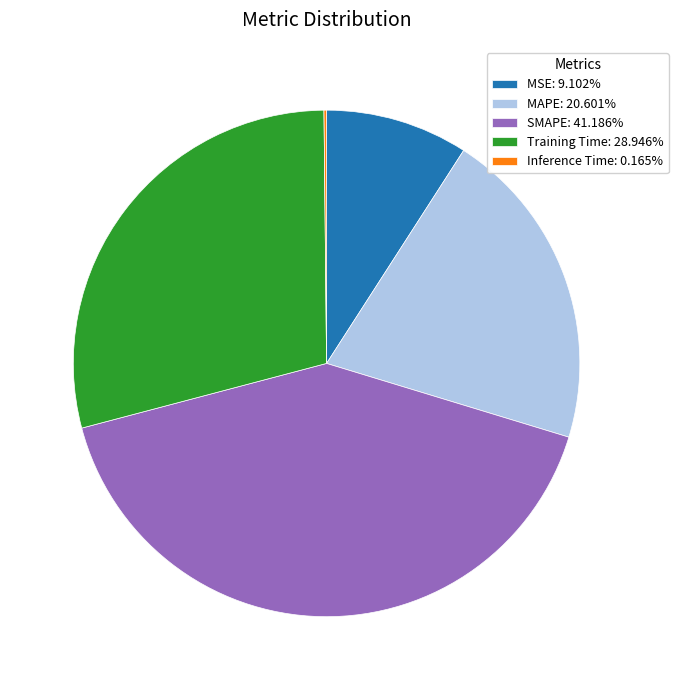

Does Training Time: 28.946% account for over 50% of the chart?

No